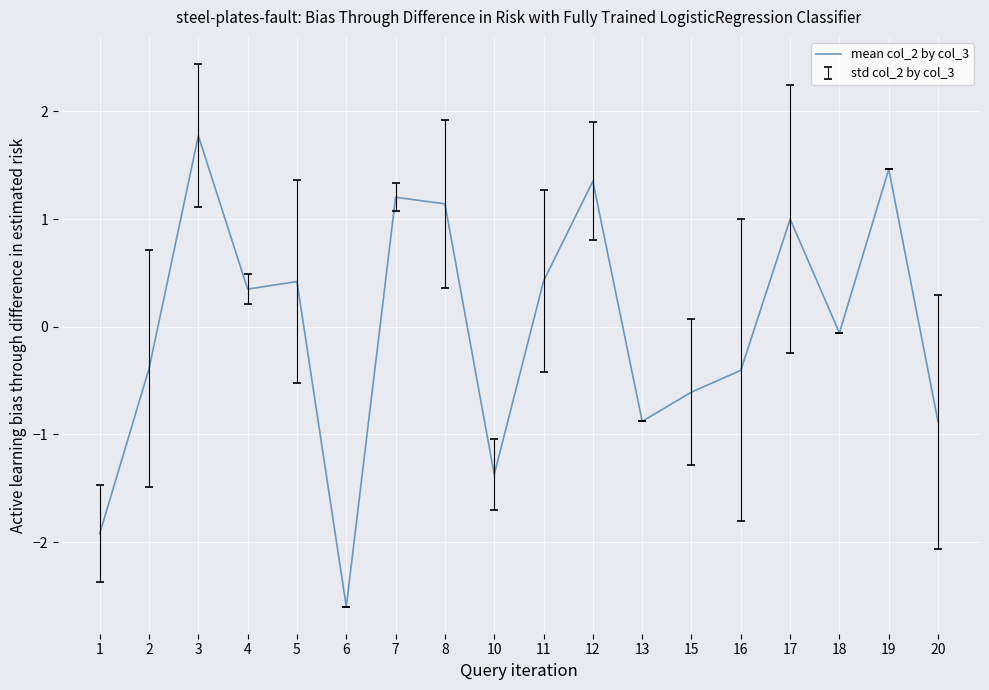

The chart shows a value of -0.4 at 13. True or false?

False